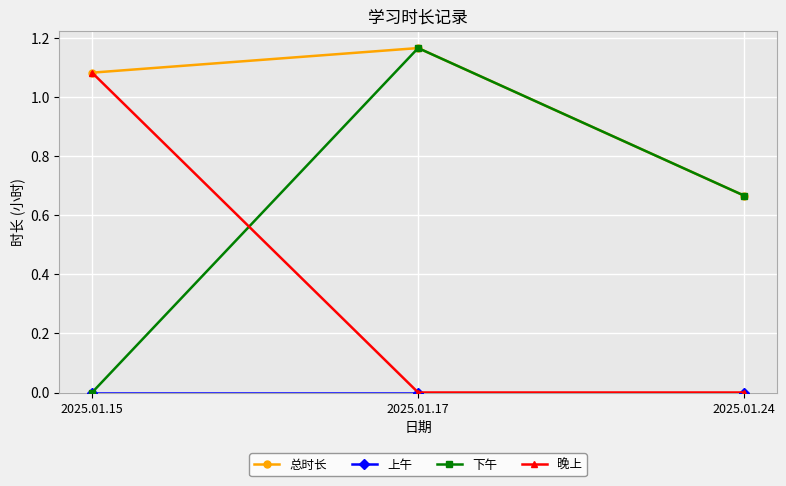

Does the chart have visible grid lines?

Yes